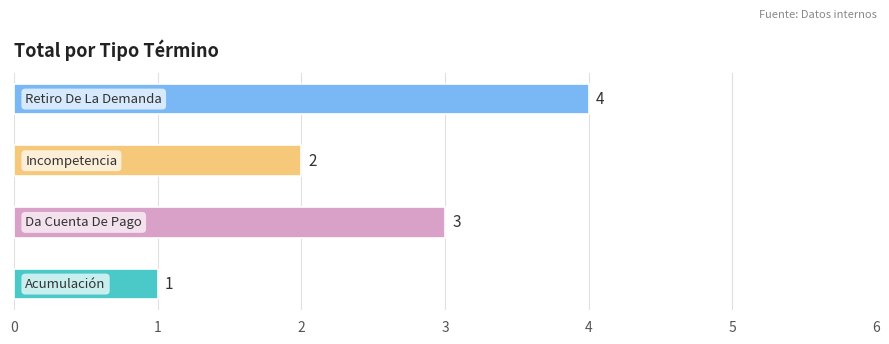

What is the sum of all values?

10